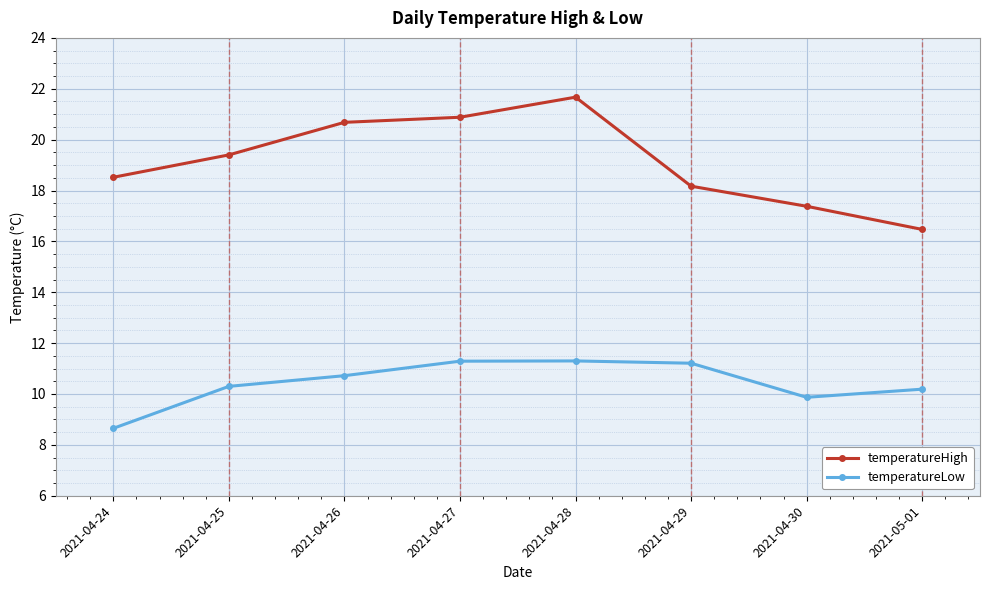

Which series has the largest total across all categories?

temperatureHigh